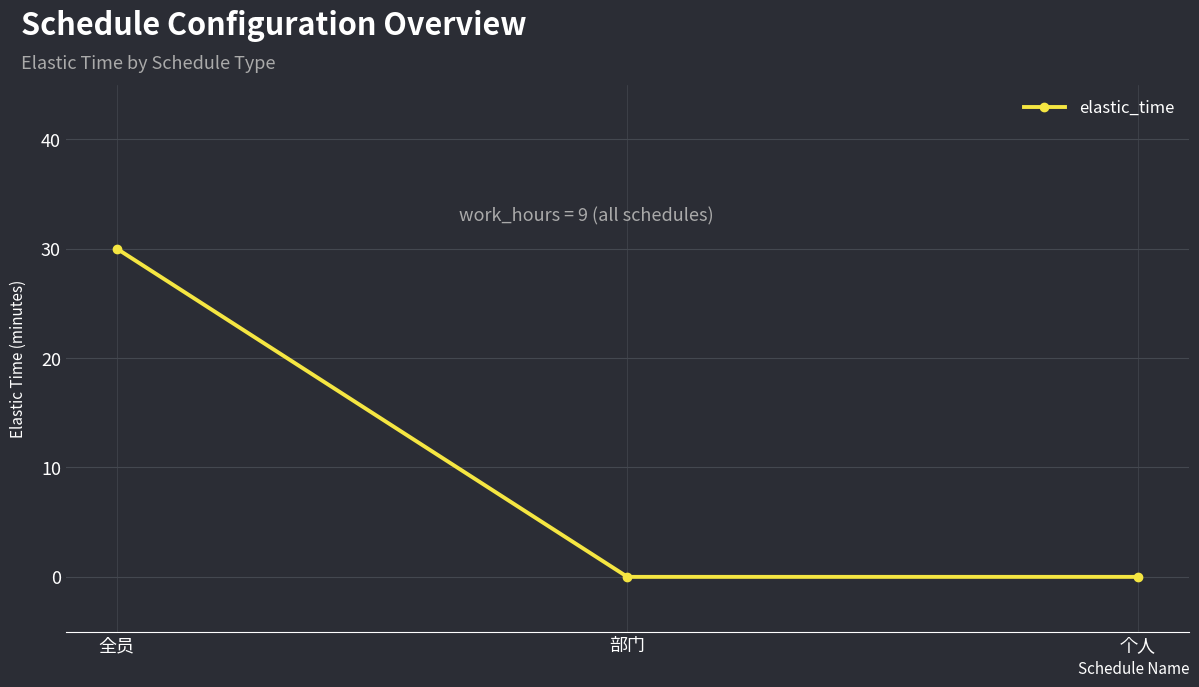

What is the change in value from 全员 to 部门?

-30